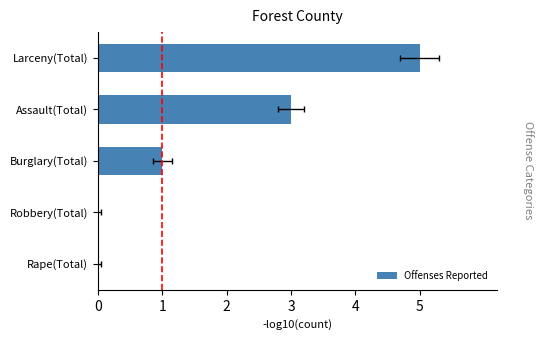

Reading left to right, list all the values displayed in this chart.

5	3	1	0	0